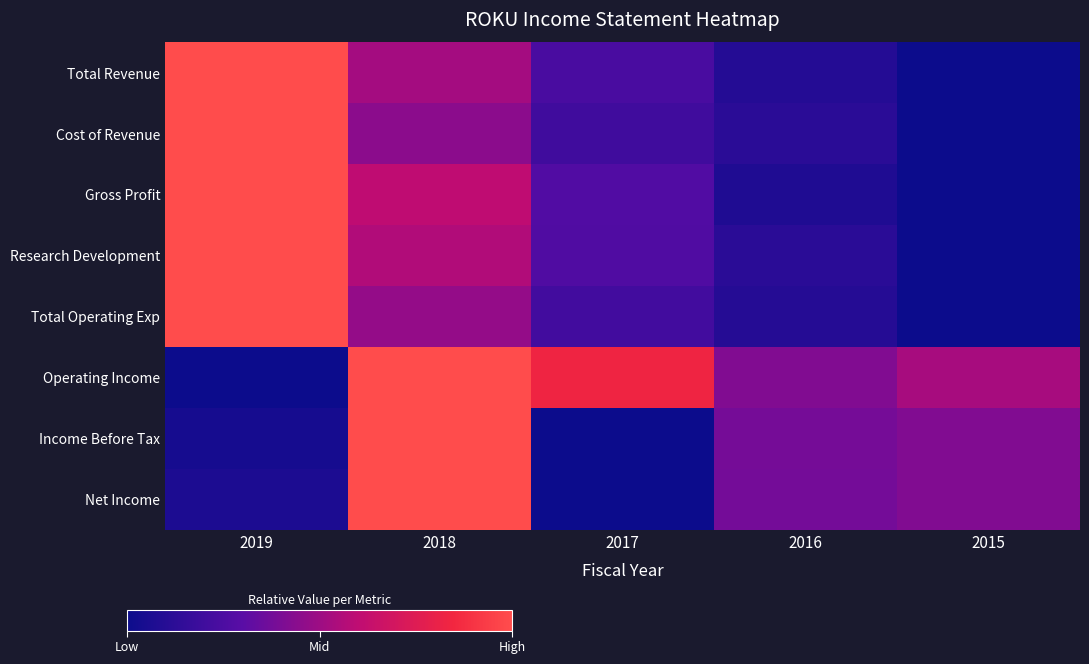

How many distinct data groups are displayed?

8